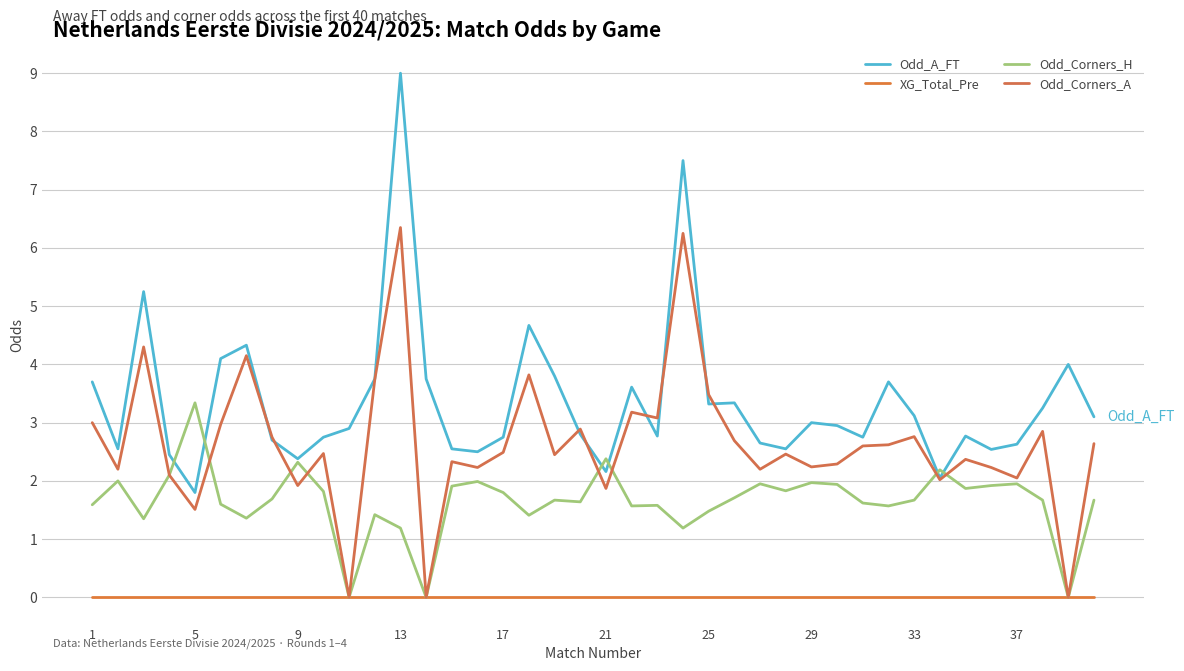

True or false: Odd_Corners_A and XG_Total_Pre cross at least once.

False